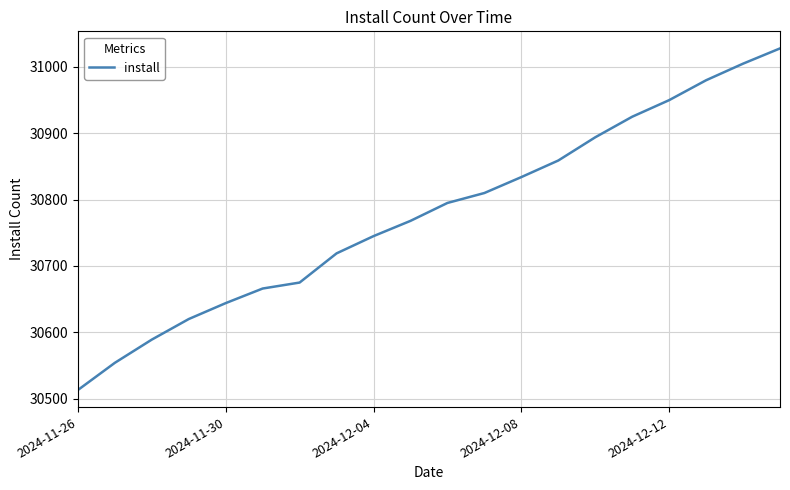

What is the maximum value shown in the chart?

31028